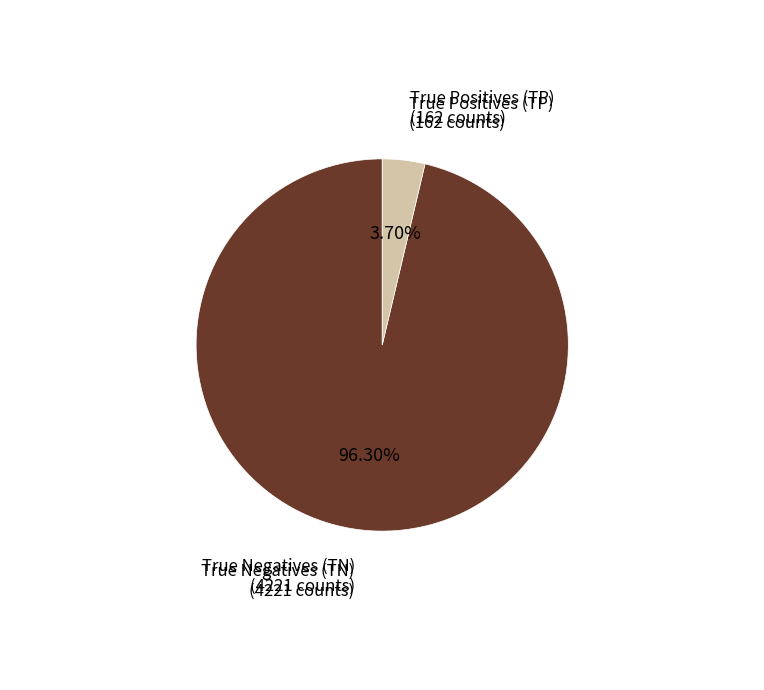

Is there a majority slice in this chart?

Yes